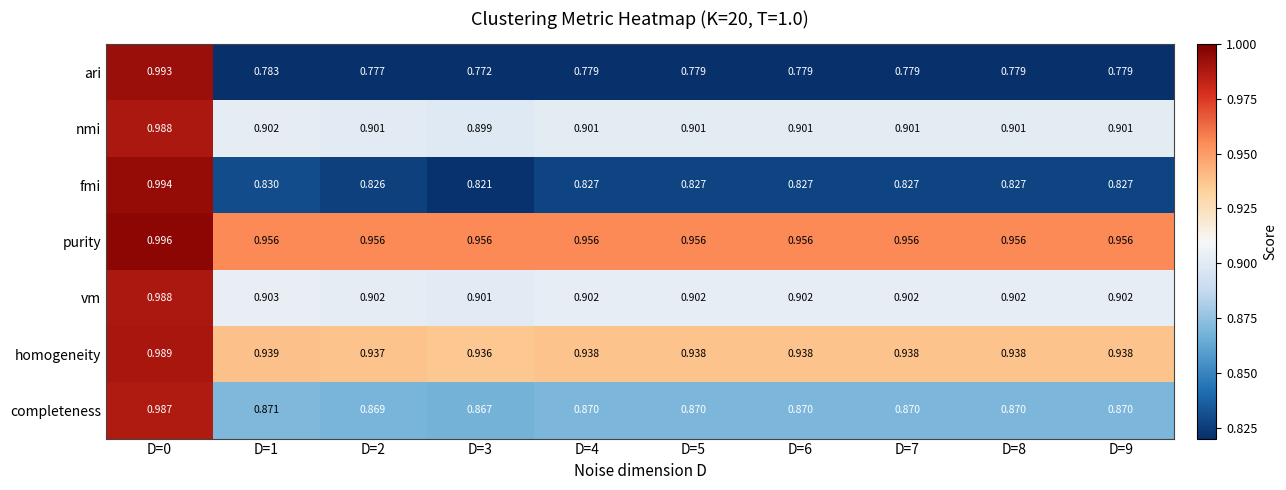

Which series has the largest range (max minus min)?

ari